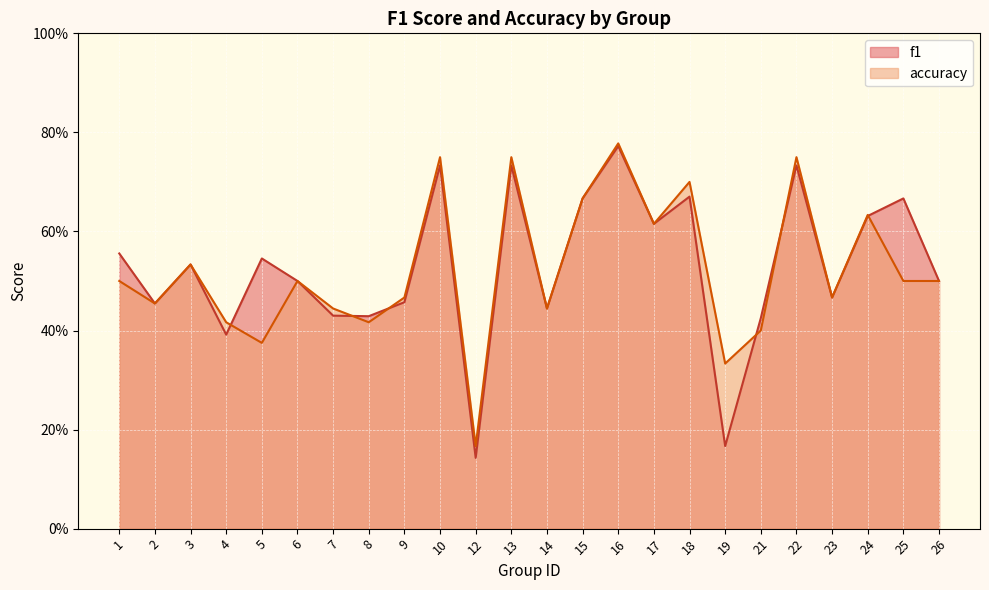

List the labels in order of accuracy value, smallest first.

12, 19, 5, 21, 4, 8, 7, 14, 2, 9, 23, 1, 6, 25, 26, 3, 17, 24, 15, 18, 10, 13, 22, 16